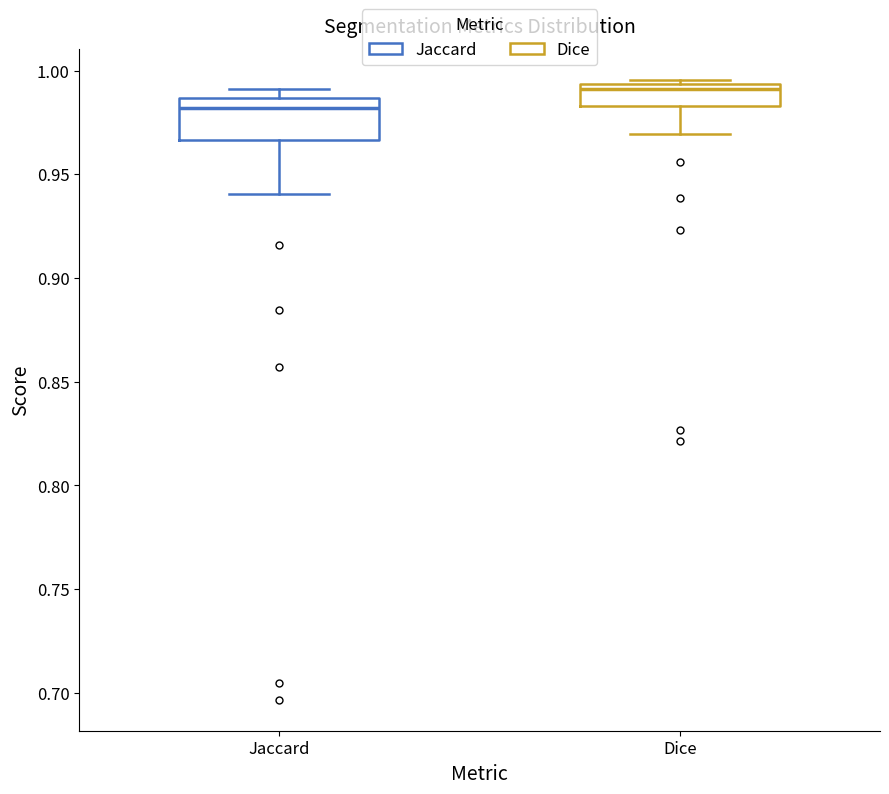

Which box has the lowest median line?

Jaccard